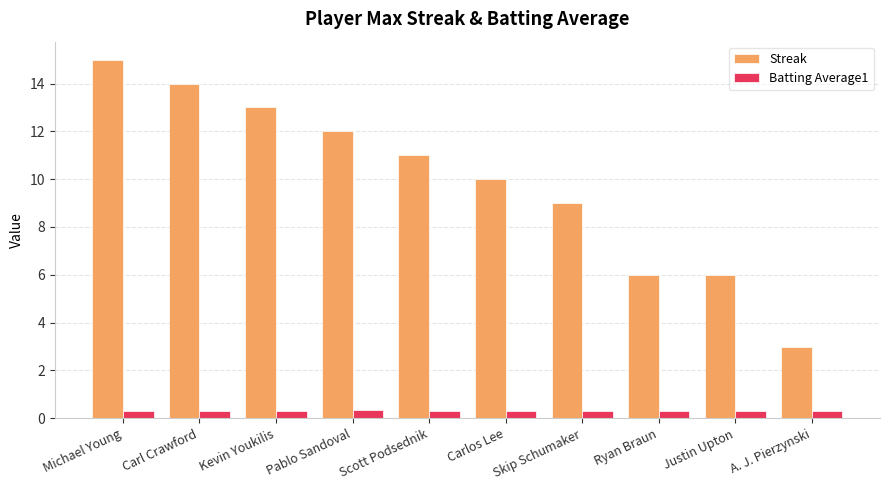

Rank the series by their average value, from lowest to highest.

Batting Average1, Streak